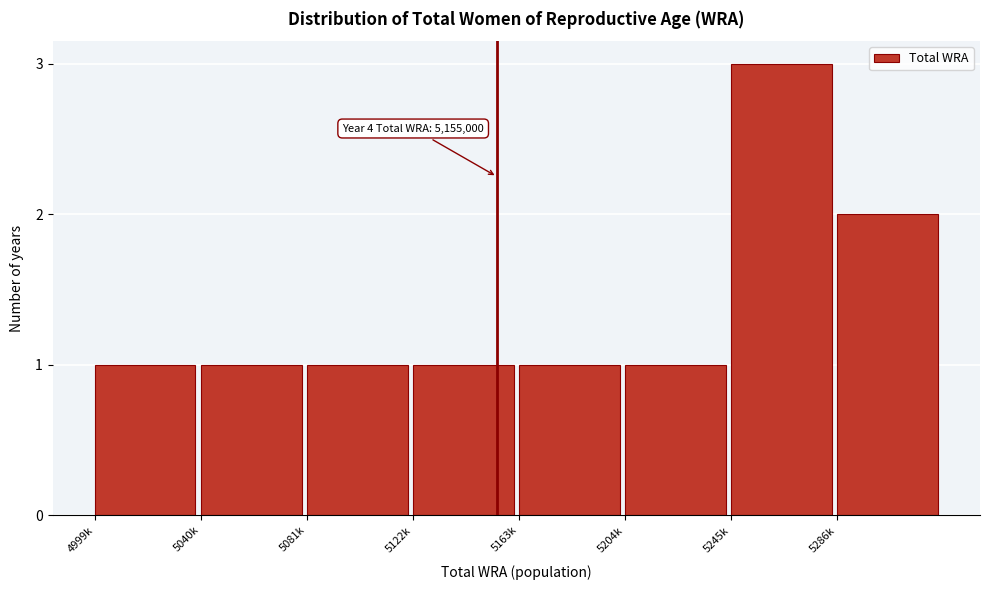

Reading right to left, transcribe all the data shown in this chart.

5286k=2	5245k=3	5204k=1	5163k=1	5122k=1	5081k=1	5040k=1	4999k=1